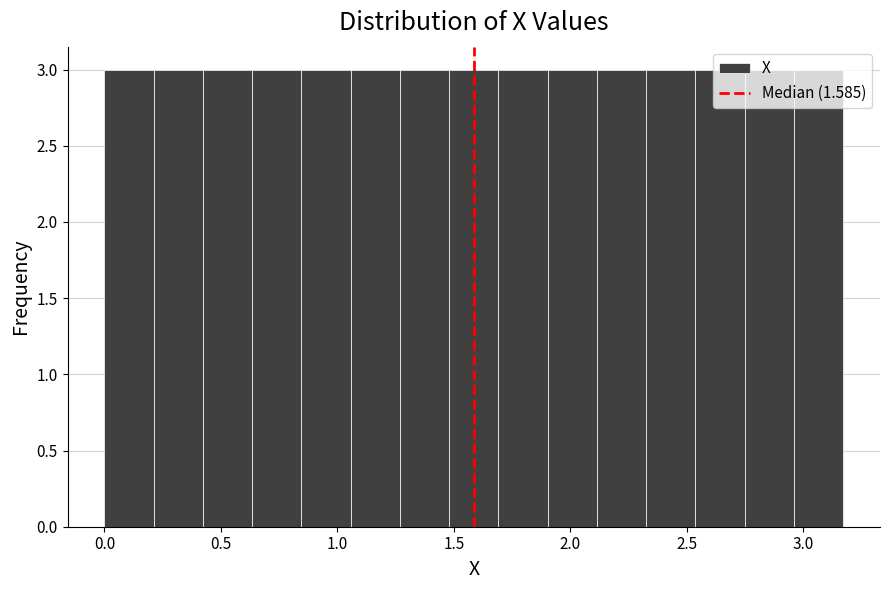

How tall is the bar that spans 1.05 to 1.25 on the x-axis? Neither the bar edges nor the heights are printed on the chart, so give them approximately, as read against the axes.

3